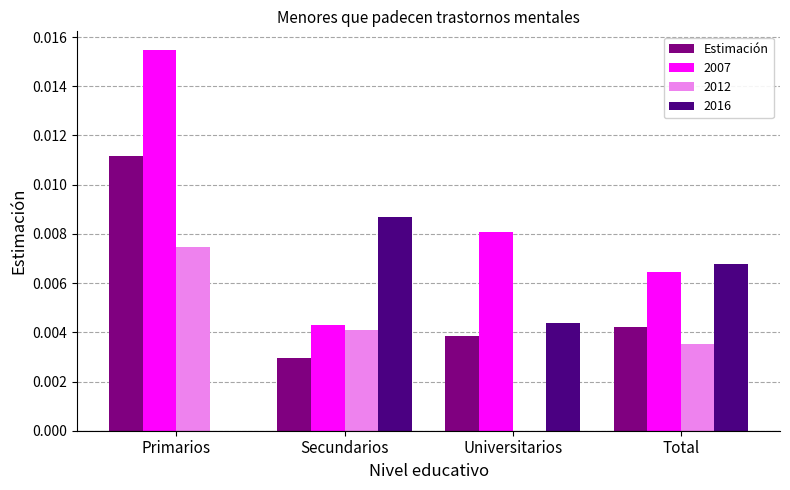

Are the bars horizontal?

No